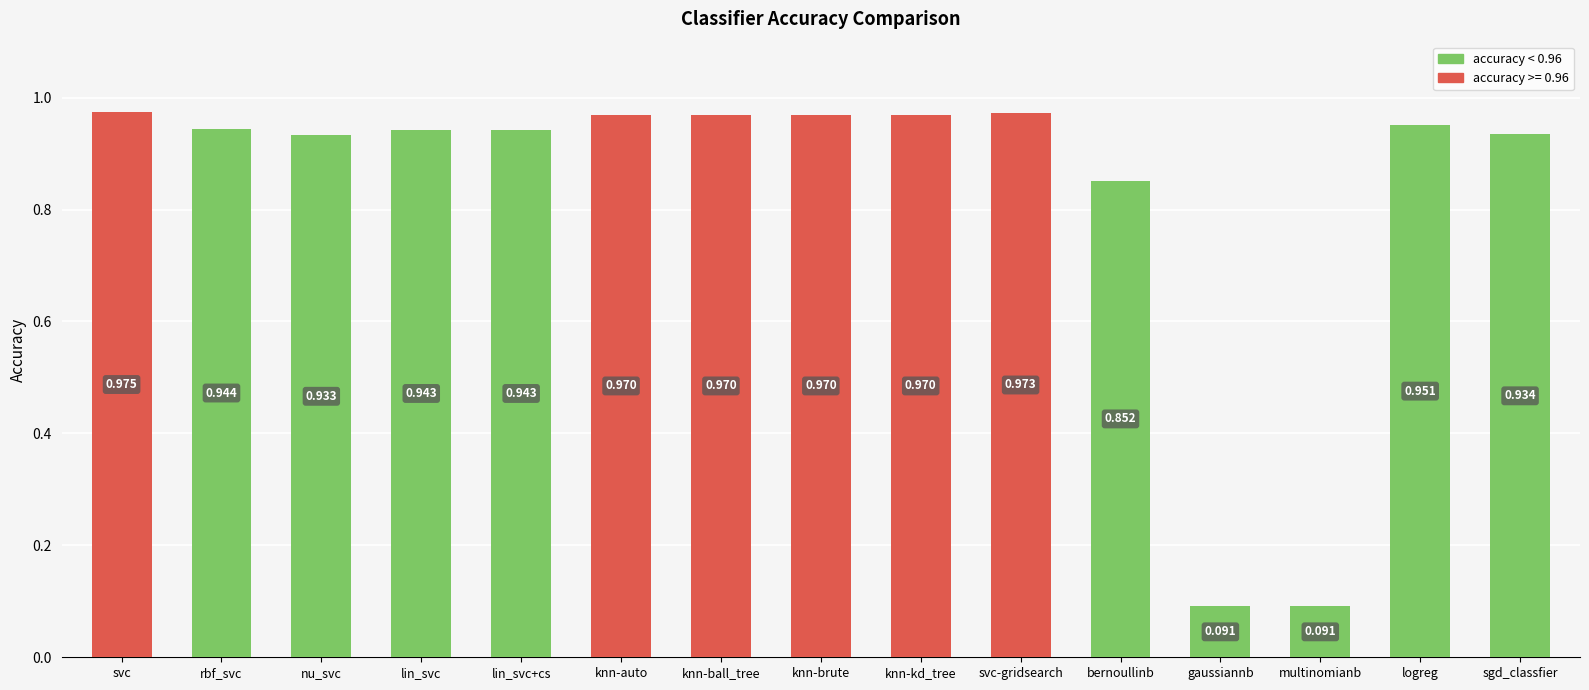

What is the label of the 4th bar from the right?

gaussiannb